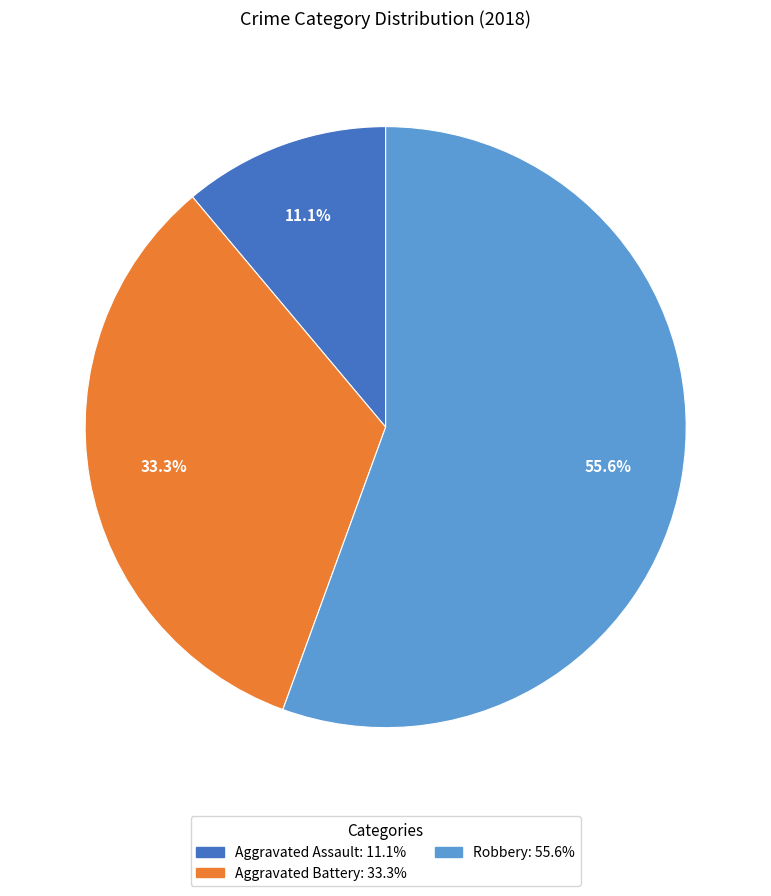

What is the total percentage of Aggravated Assault: 11.1% and Robbery: 55.6%?

66.7%